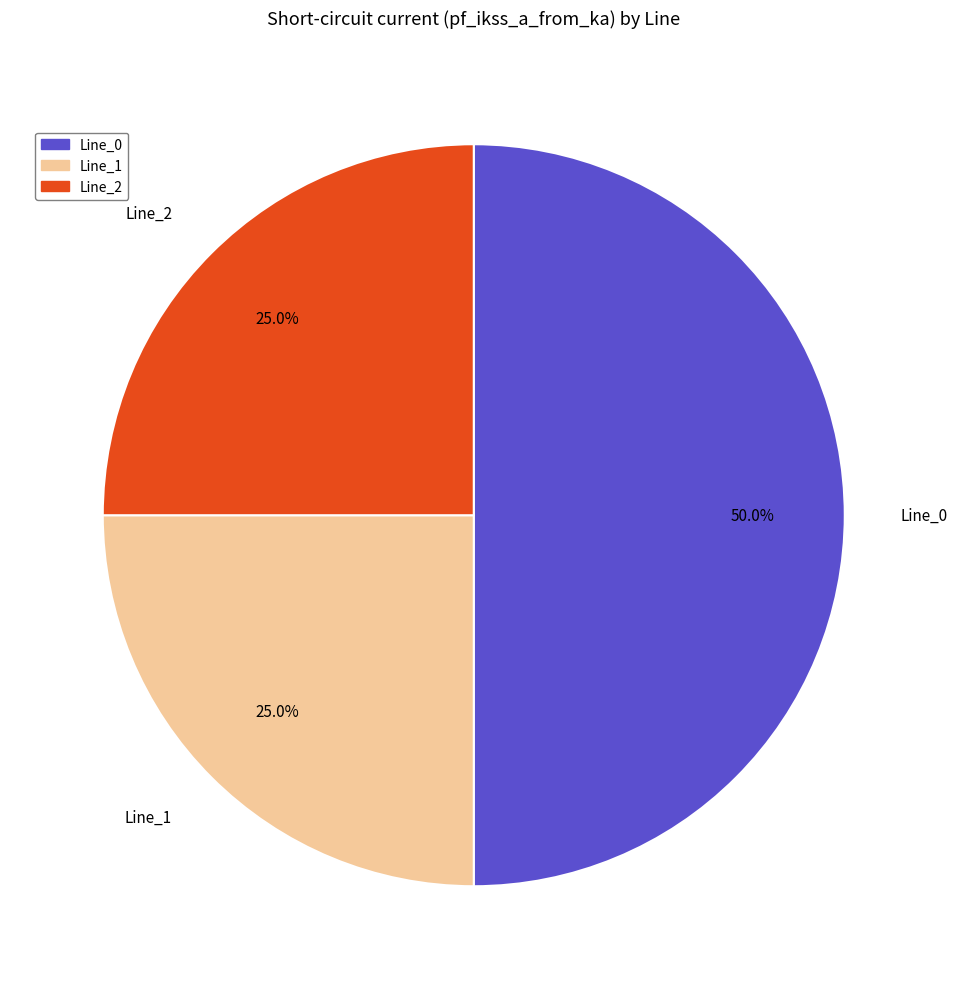

How many slices are in this pie chart?

3